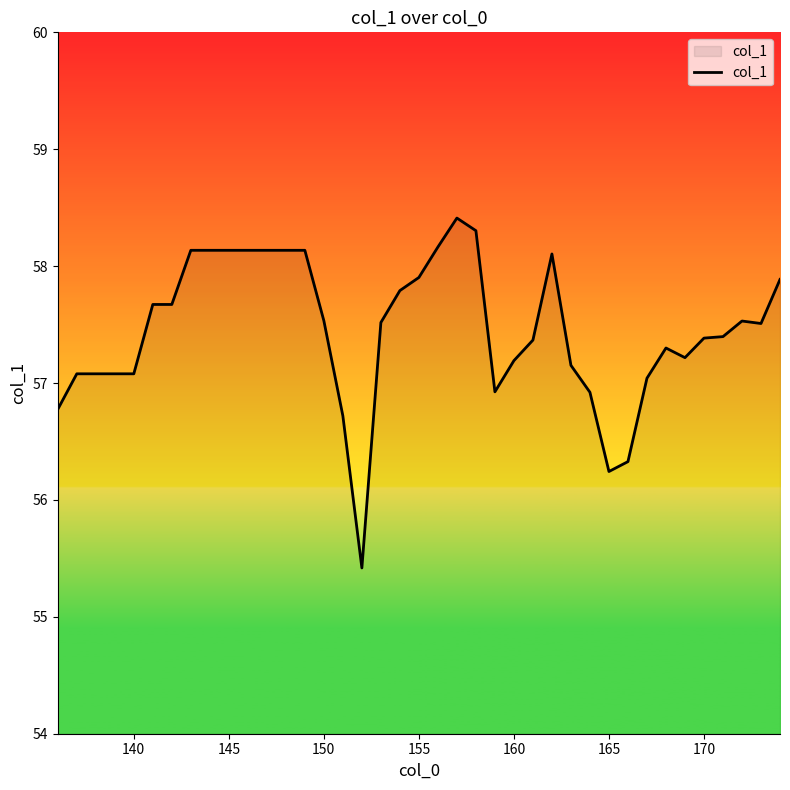

What is the smallest value displayed?

55.4